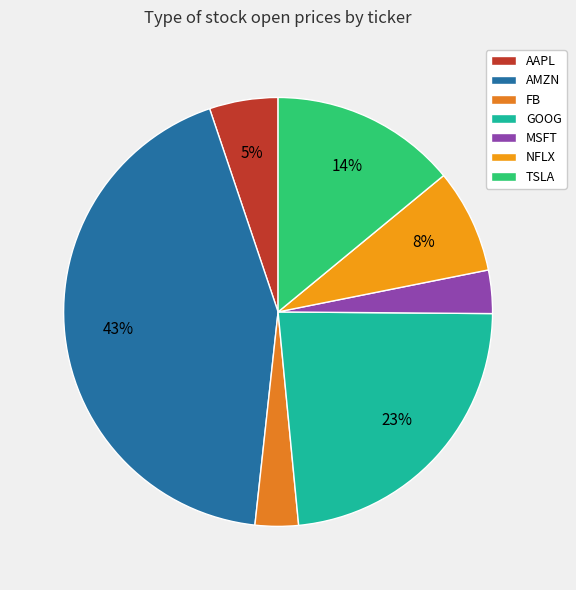

Rank the categories by value from highest to lowest.

AMZN, GOOG, TSLA, NFLX, AAPL, MSFT, FB